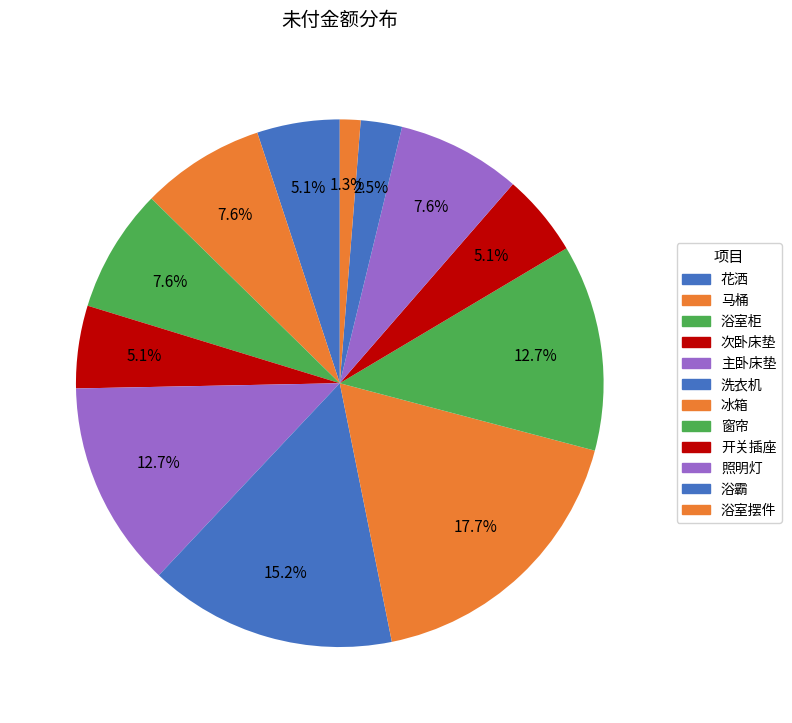

To the nearest percent, what percentage of the pie is 开关插座?

5%